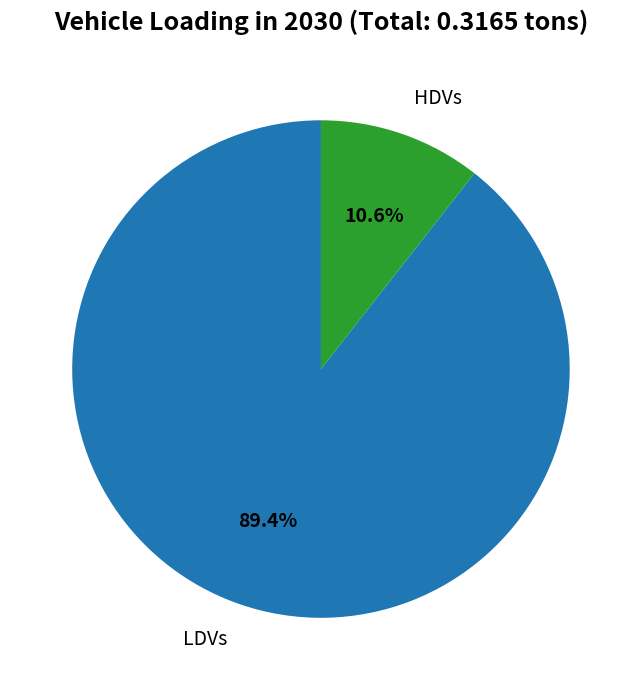

Does any single category account for the majority?

Yes